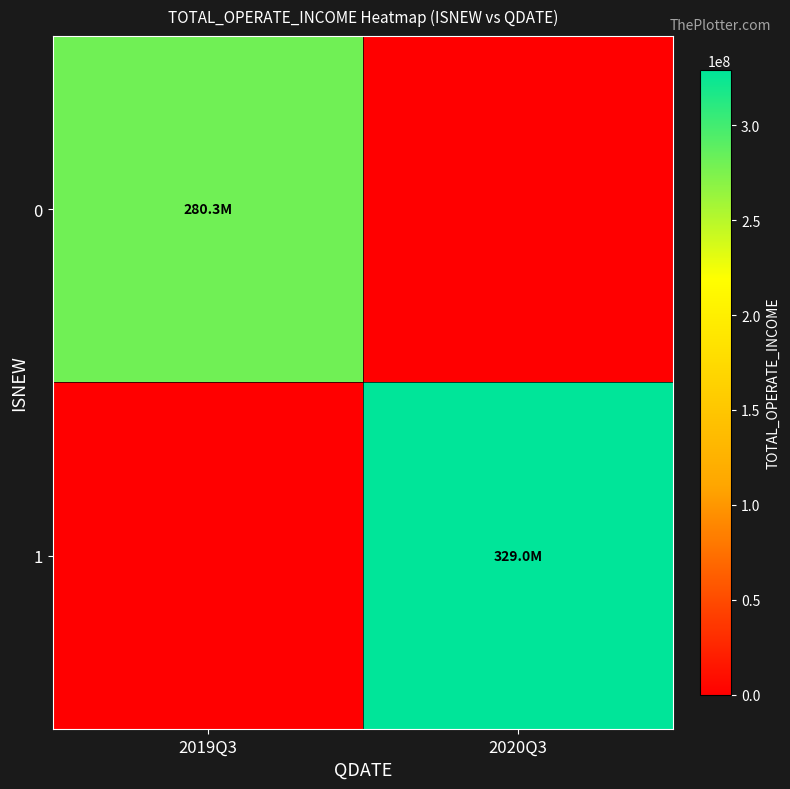

What is the spread (max minus min) of values at 2019Q3?

280314481.9